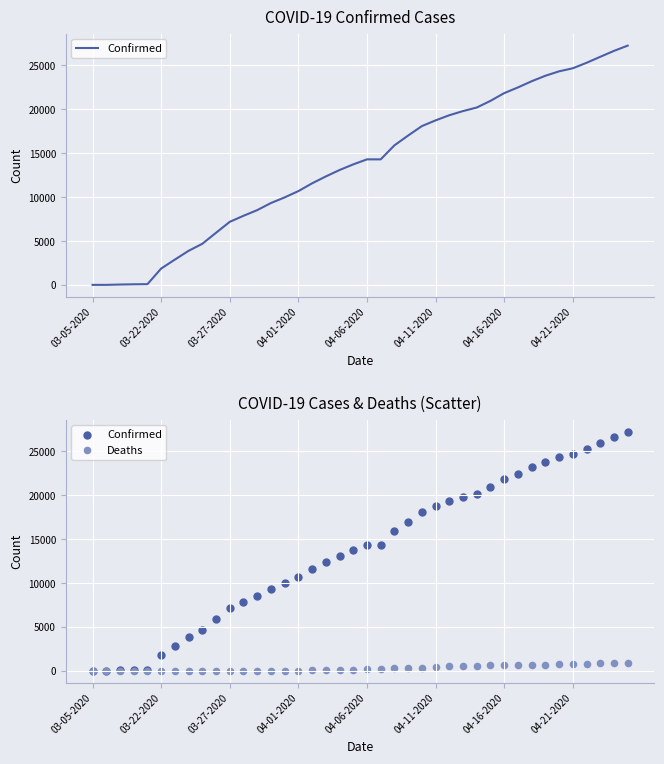

What is the total value across all series at 24?

18466